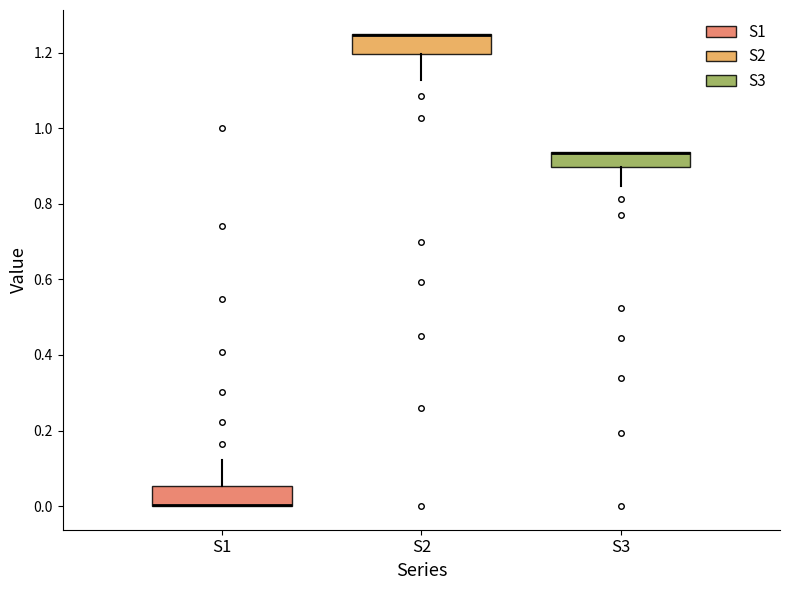

Reading left to right, read every box against the y-axis: the position of its median line, the range the box covers, and the ends of its whiskers. The values are not printed on the chart, so give them approximately, as read against the axis.

S1: median 0.00 (drawn on the box's lower edge), box 0.00 to 0.06, whiskers 0.00 to 0.12
S2: median 1.24 (drawn on the box's upper edge), box 1.20 to 1.24, whiskers 1.12 to 1.24
S3: median 0.94 (drawn on the box's upper edge), box 0.90 to 0.94, whiskers 0.84 to 0.94